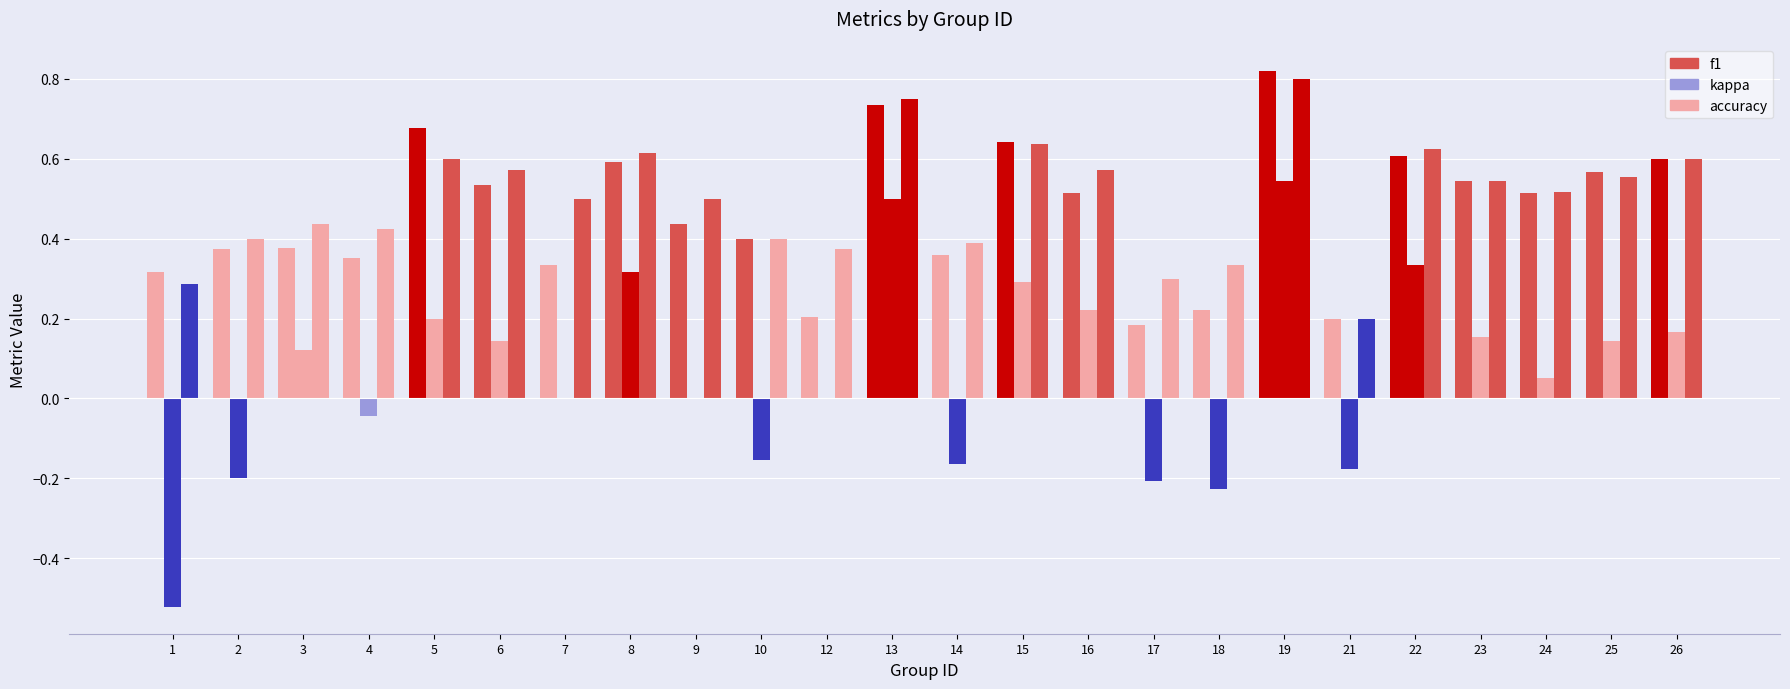

What value does the kappa series have at 8?

0.3